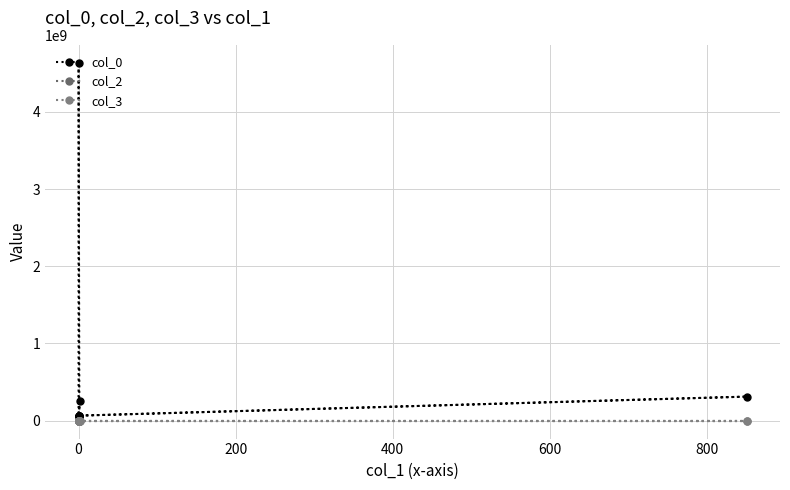

Does the chart display data point markers on the line(s)?

Yes